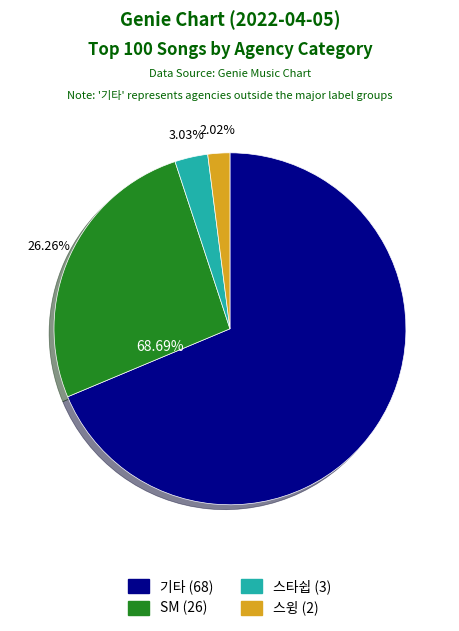

Which slice is the largest?

기타